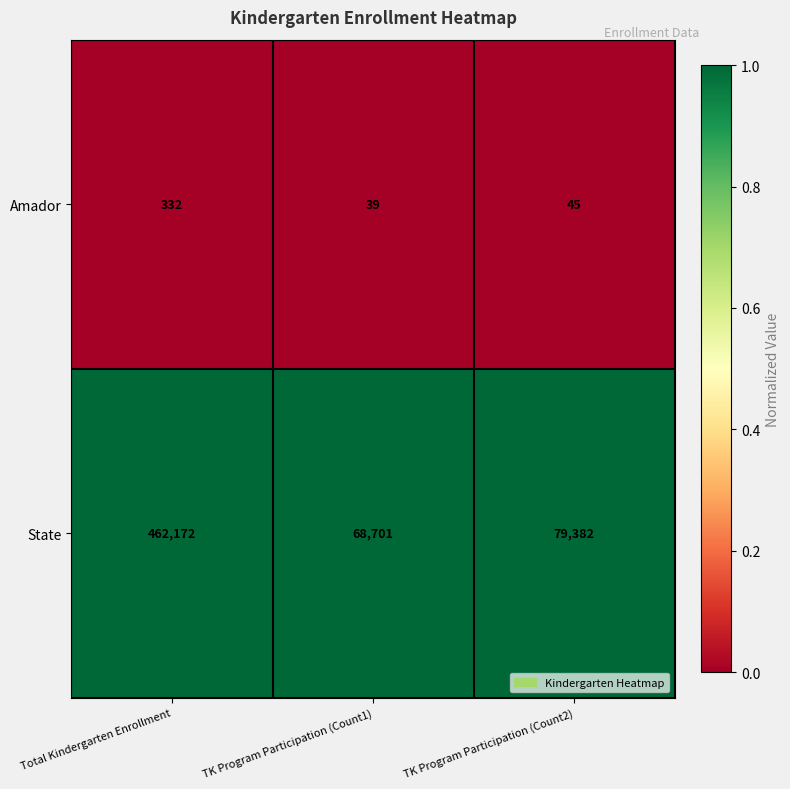

At TK Program Participation (Count2), list the series in order from smallest to largest.

Amador, State